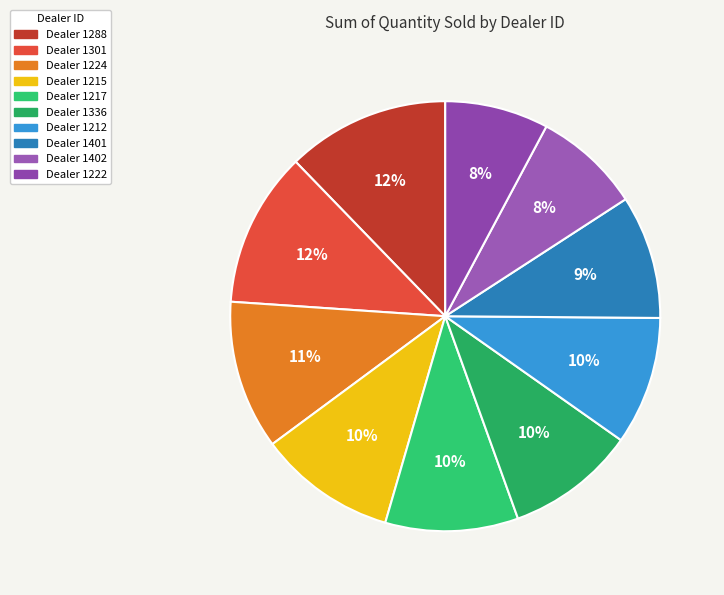

Count the number of slices in the pie.

10